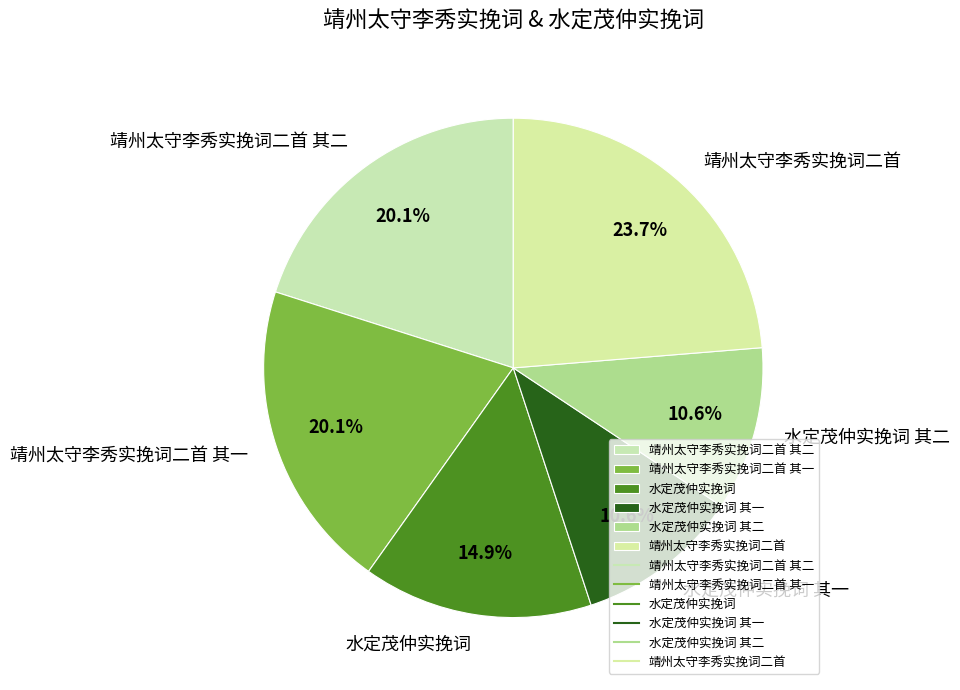

Is there any slice that represents more than half of the pie?

No